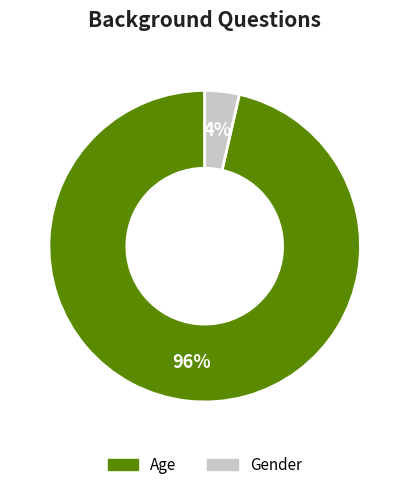

Does Gender account for over 50% of the chart?

No